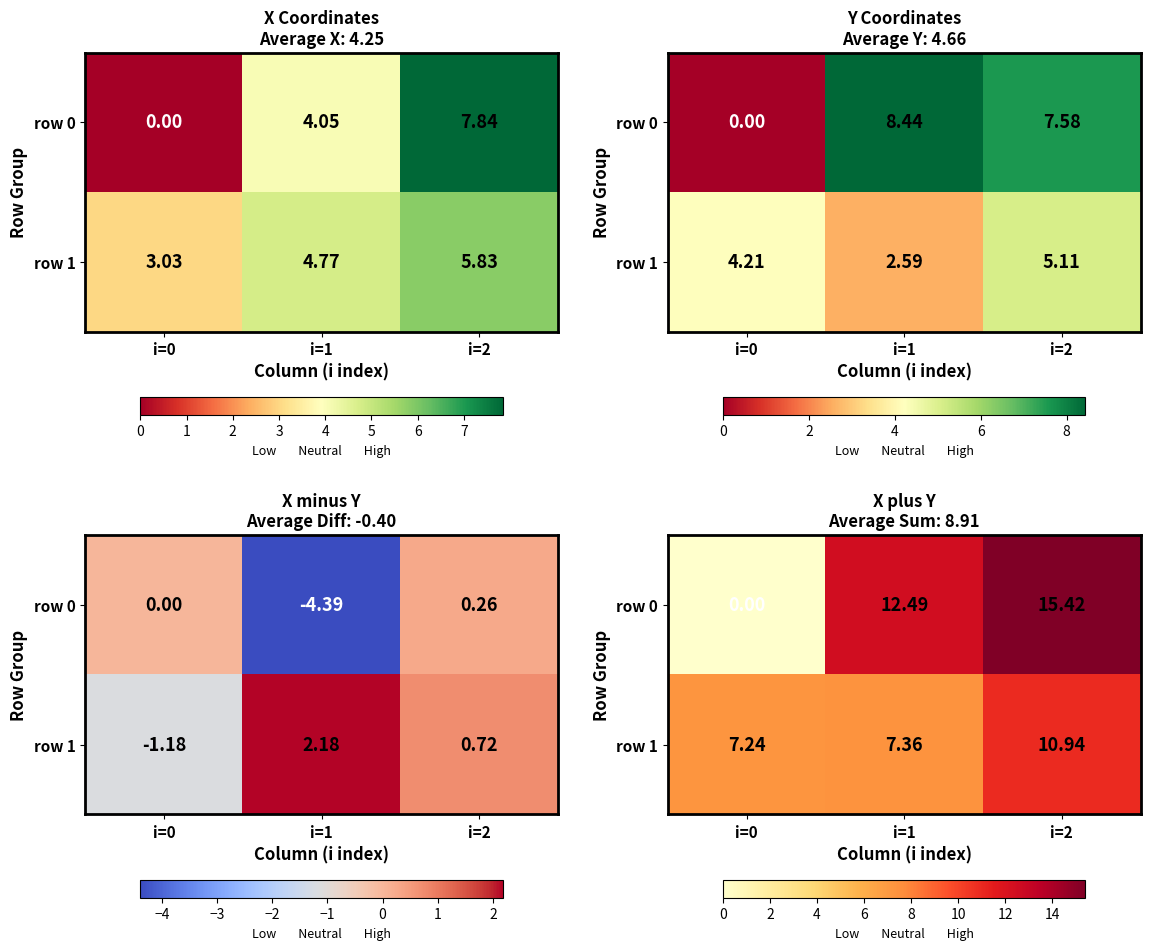

The value of row 0 at i=1 is 12.5. True or false?

True